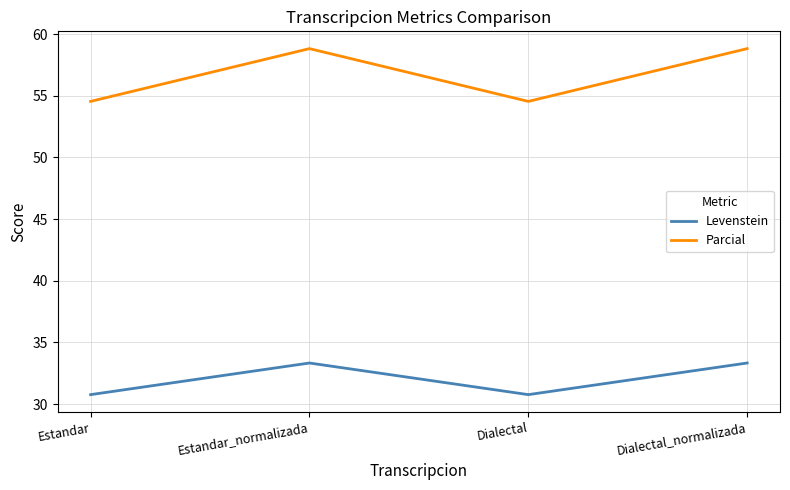

The value of Levenstein at Dialectal_normalizada is 13.4. True or false?

False